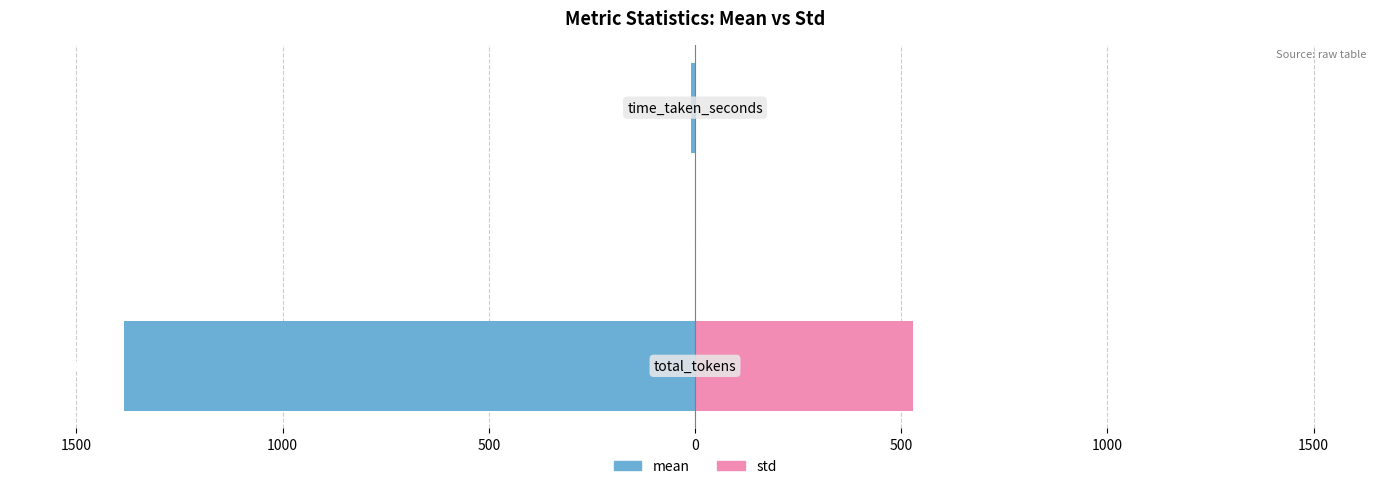

Reading right to left, what are all the values shown in this chart?

mean: 1500=-10.7	2000=-1384.3
std: 1500=3.5	2000=529.8